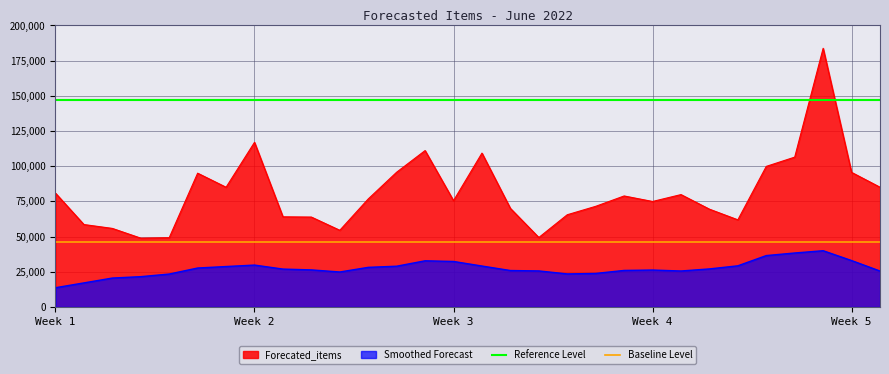

At which label does Reference Level reach its peak?

Week 1